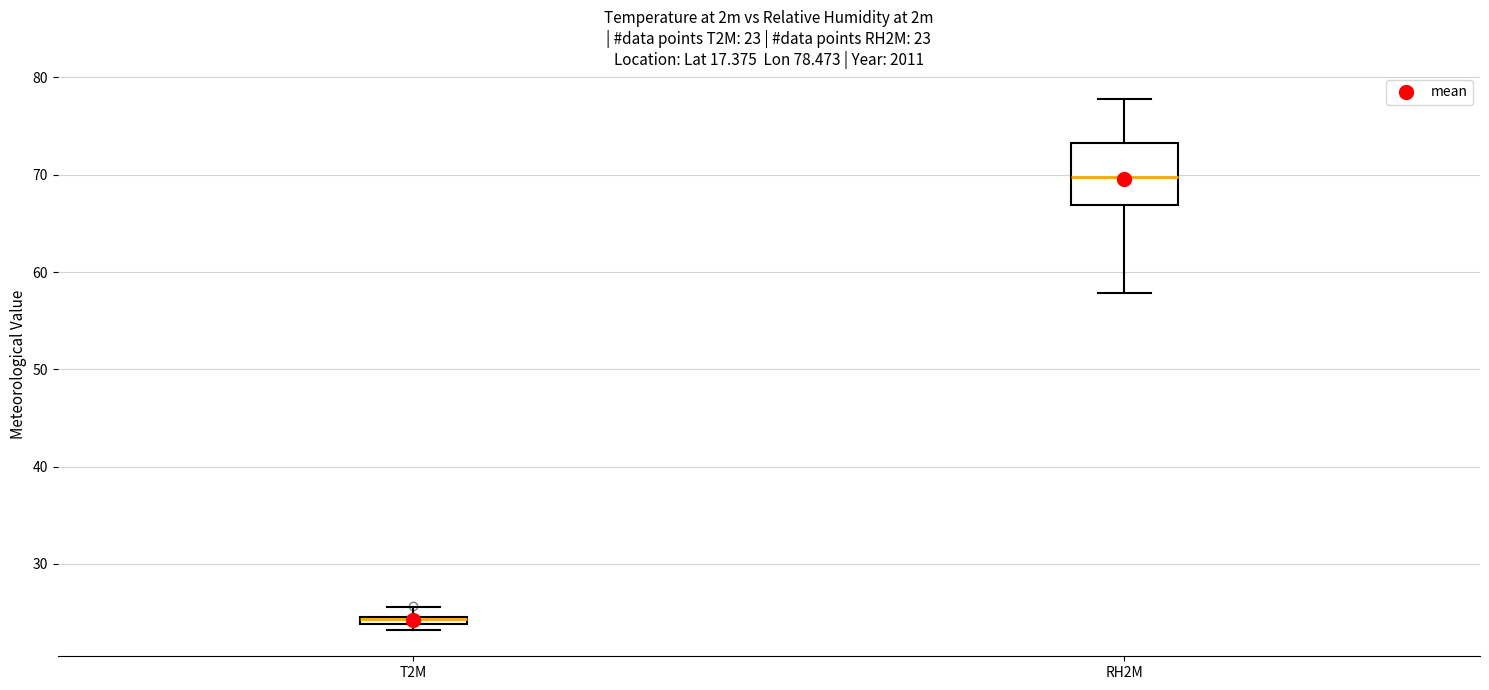

Which box's median line is the lowest?

T2M